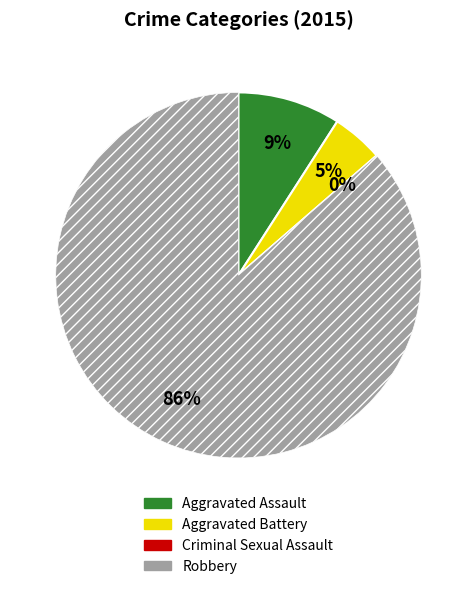

To the nearest percent, what portion does Robbery represent?

86%